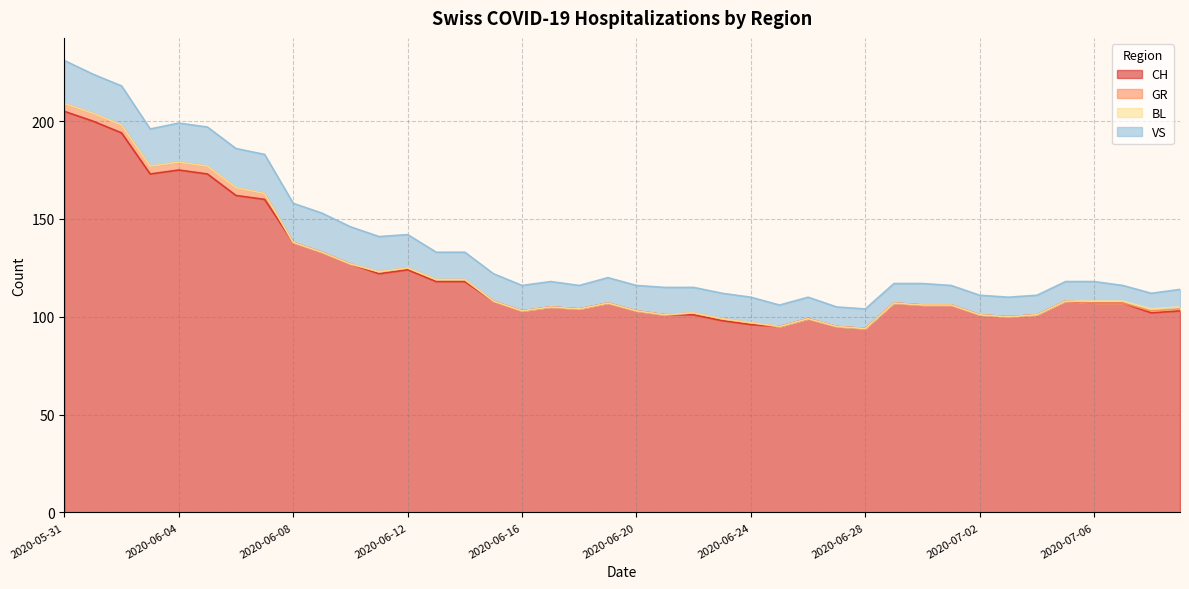

Which series has the widest spread of values?

CH